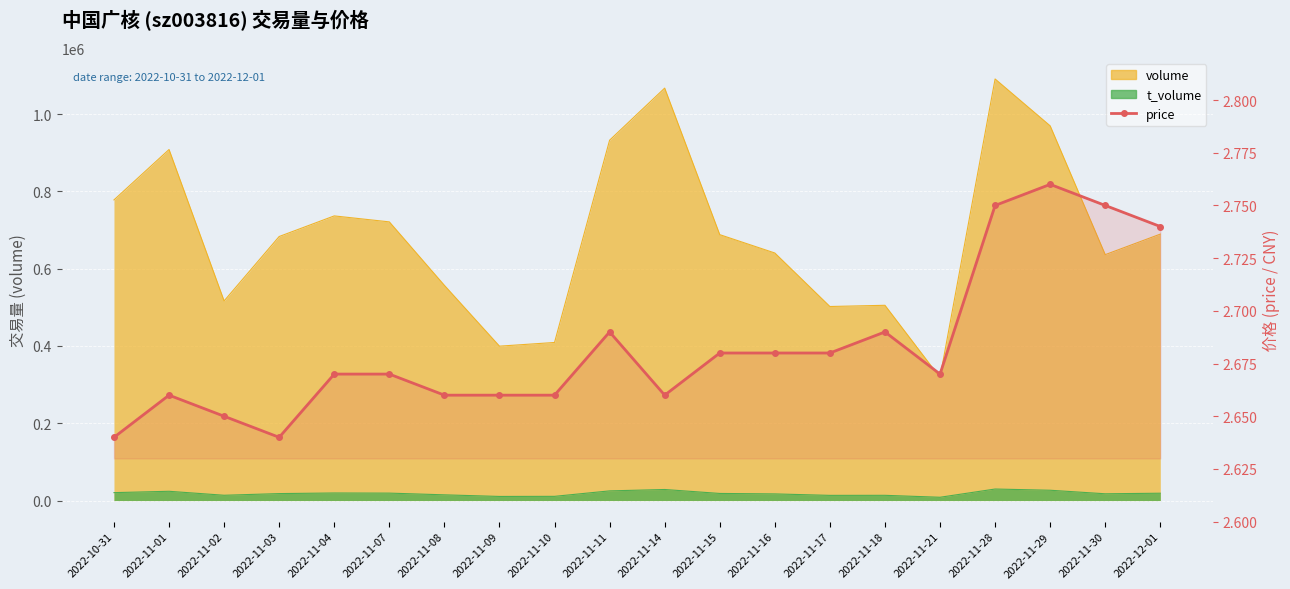

Reading right to left, extract all data points from this chart.

2022-12-01=2.7	2022-11-30=2.8	2022-11-29=2.8	2022-11-28=2.8	2022-11-21=2.7	2022-11-18=2.7	2022-11-17=2.7	2022-11-16=2.7	2022-11-15=2.7	2022-11-14=2.7	2022-11-11=2.7	2022-11-10=2.7	2022-11-09=2.7	2022-11-08=2.7	2022-11-07=2.7	2022-11-04=2.7	2022-11-03=2.6	2022-11-02=2.6	2022-11-01=2.7	2022-10-31=2.6